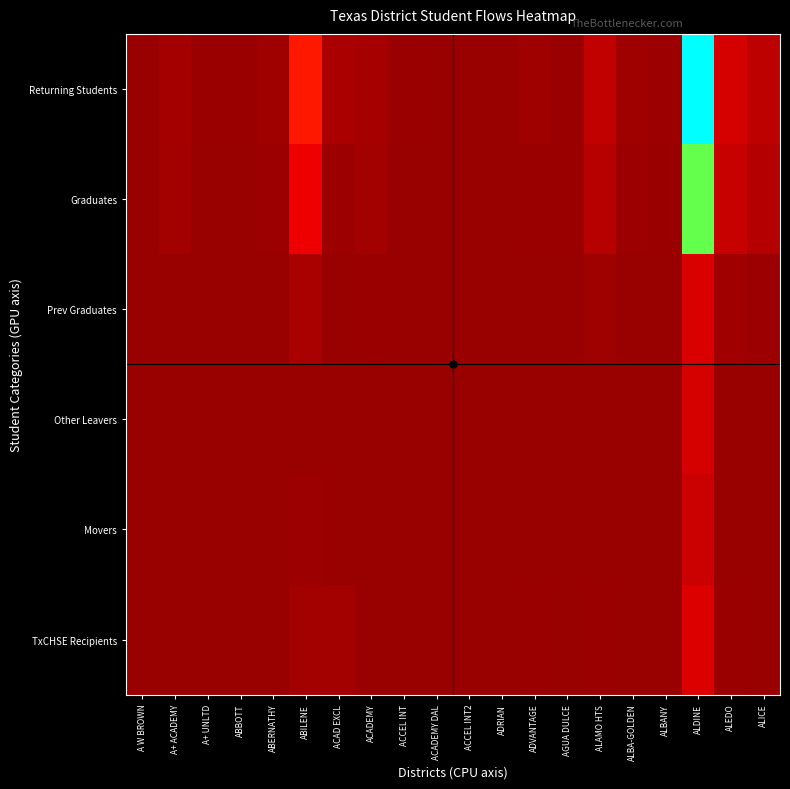

What is the maximum value shown in the chart?

29552